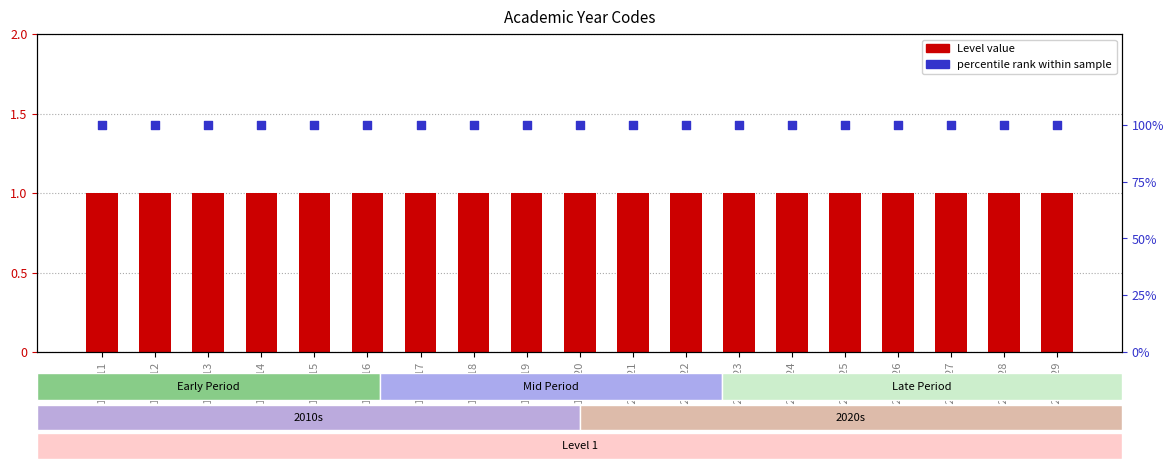

Is the value of percentile rank at 2024-2025 greater than the value of Level at 2015-2016?

Yes